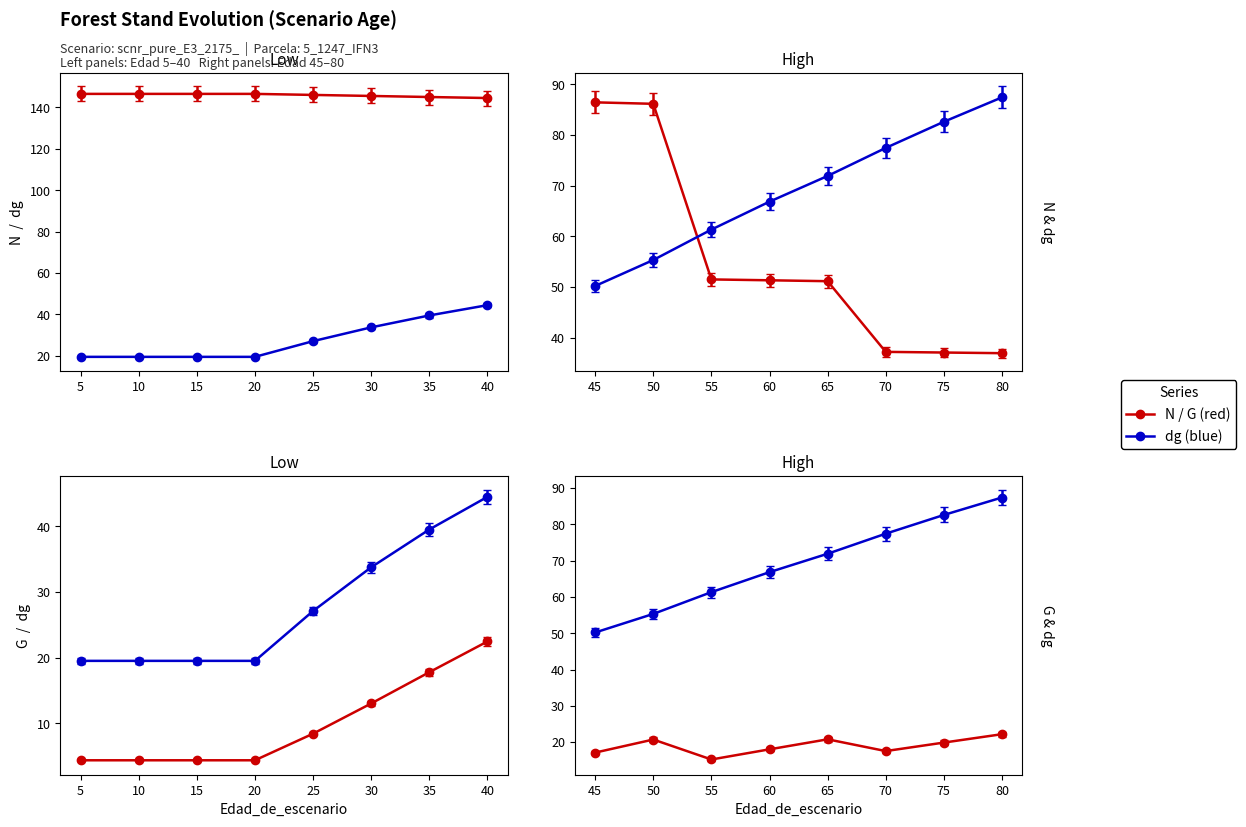

Where is N nearest to the value 91?

45